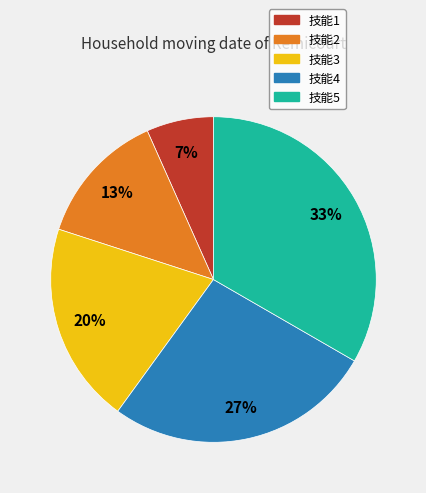

True or false: 技能1 accounts for 12% of the total.

False